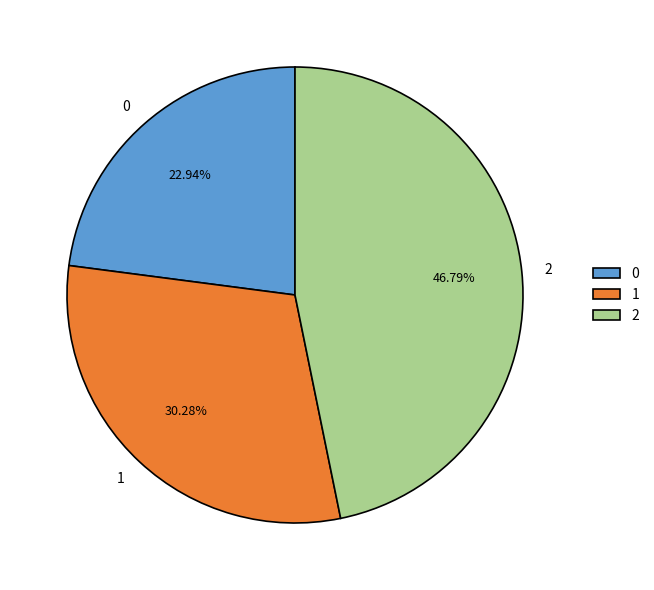

Does any single category account for the majority?

No